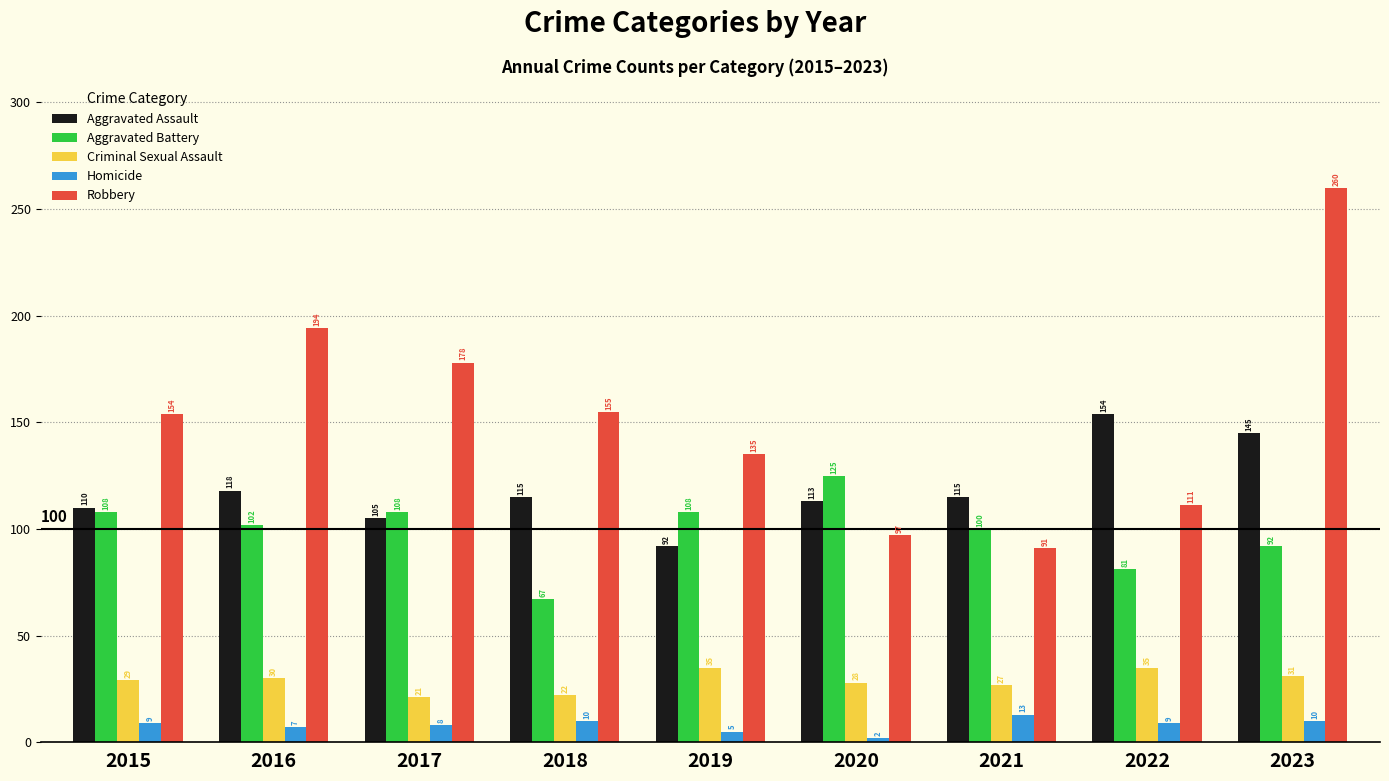

Reading left to right, what are all the values shown in this chart?

Aggravated Assault: 110	118	105	115	92	113	115	154	145
Aggravated Battery: 108	102	108	67	108	125	100	81	92
Criminal Sexual Assault: 29	30	21	22	35	28	27	35	31
Homicide: 9	7	8	10	5	2	13	9	10
Robbery: 154	194	178	155	135	97	91	111	260